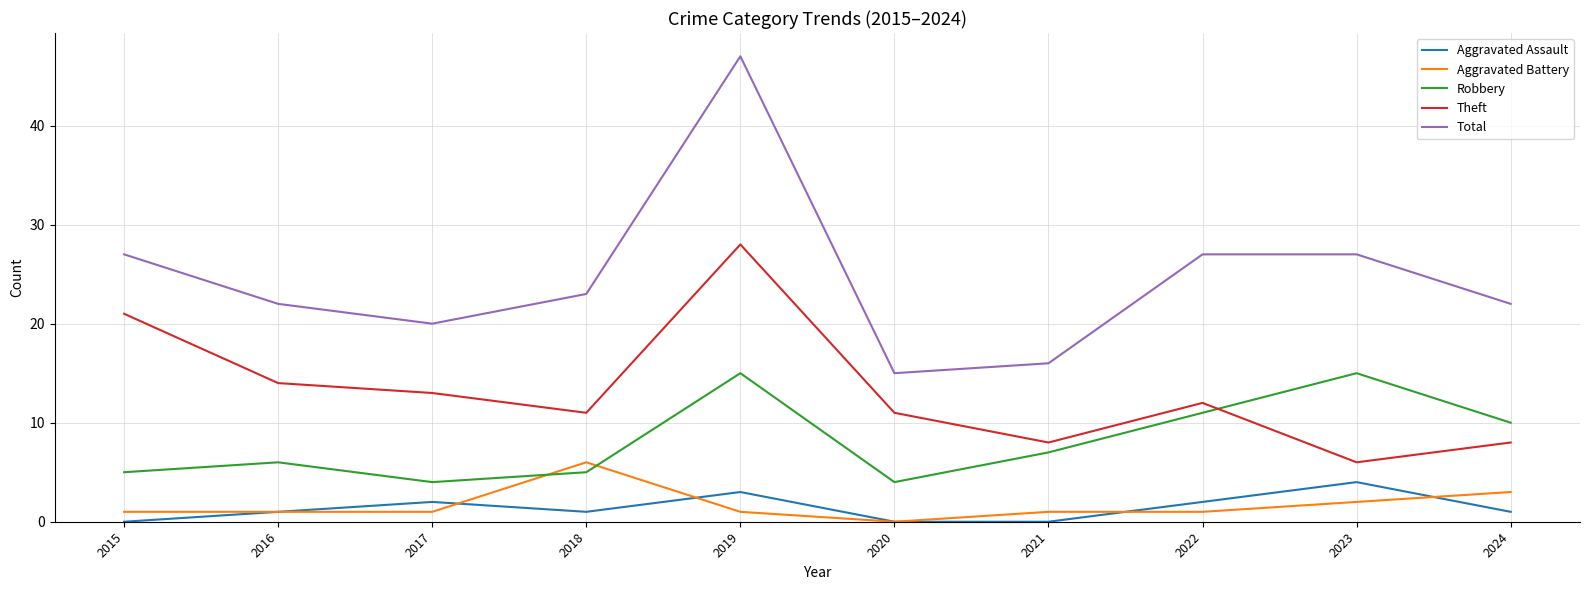

Is this an area chart (filled region under the line)?

No